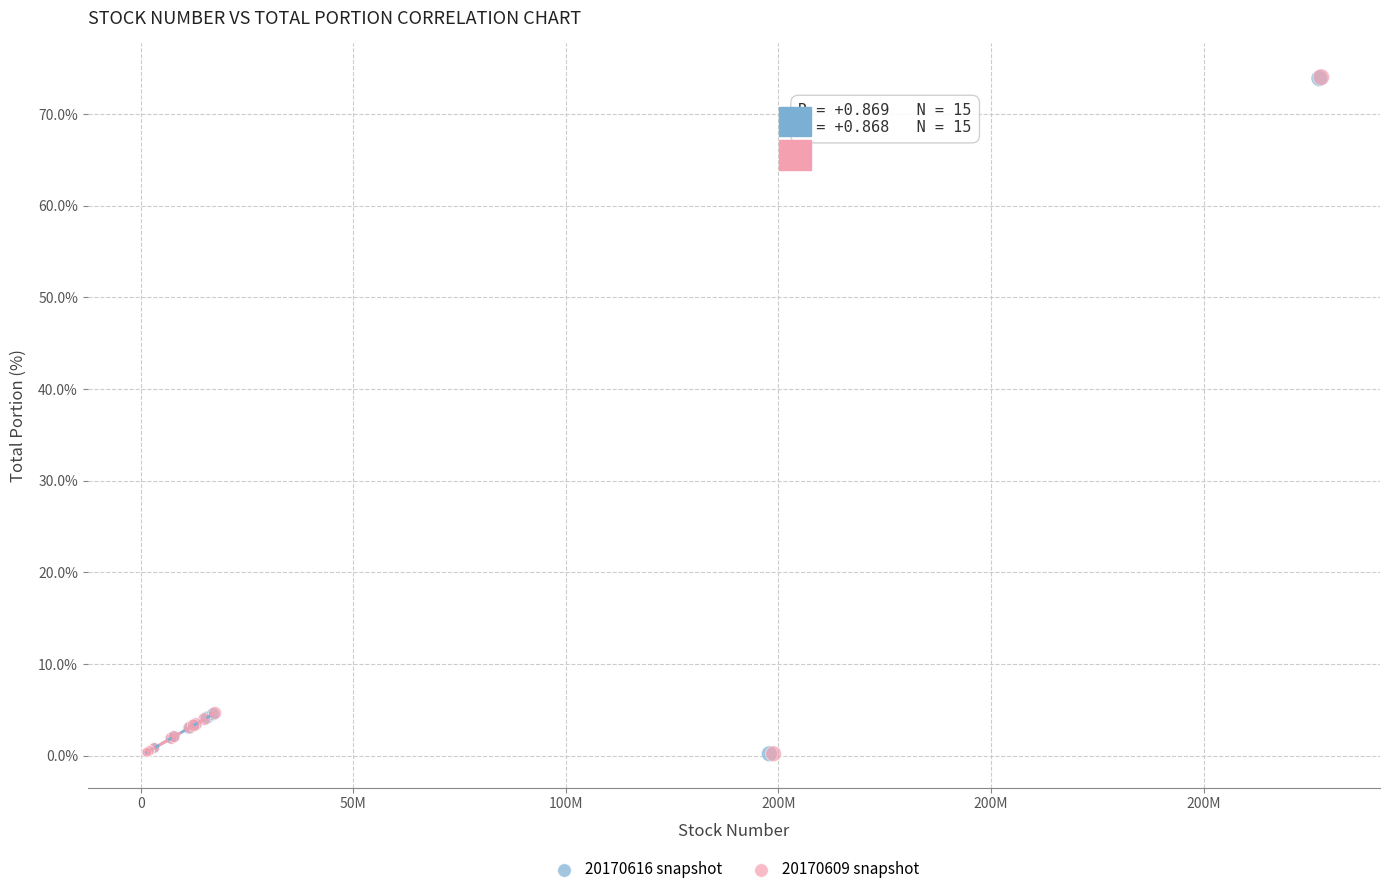

Which series has the widest spread of Y values?

20170609 snapshot